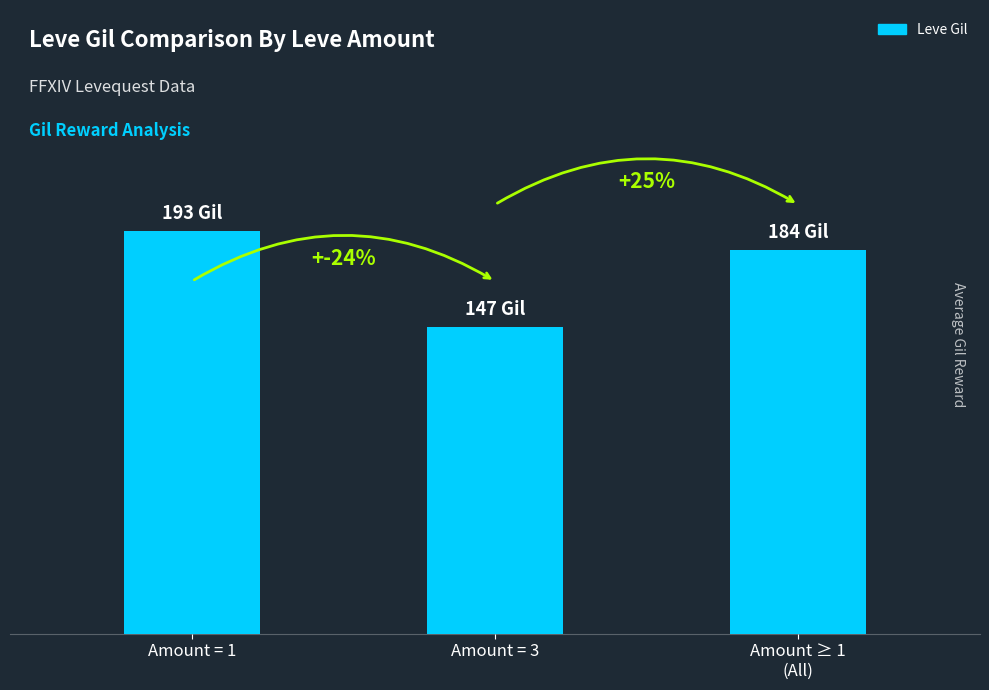

What is the difference between the values at Amount ≥ 1
(All) and Amount = 1?

9.2